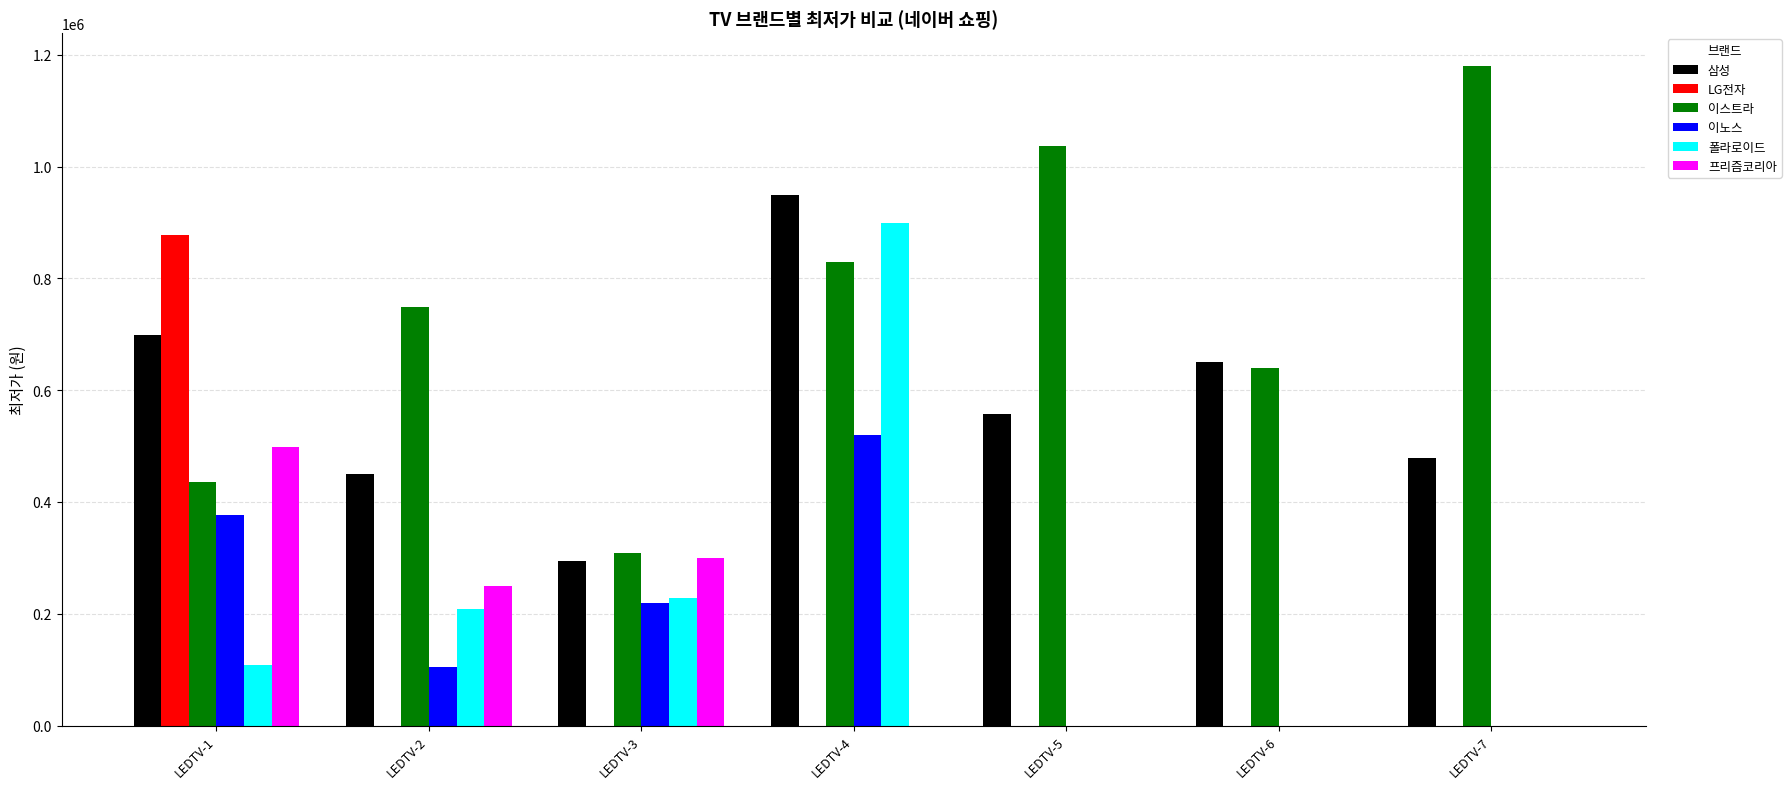

Between LEDTV-4 and LEDTV-6, which series saw the biggest shift?

폴라로이드